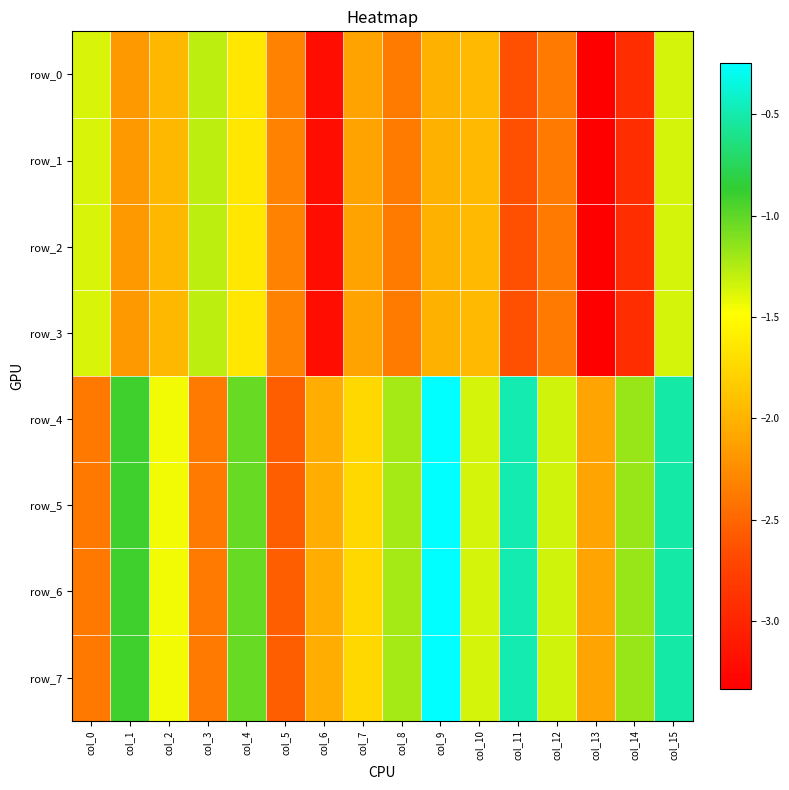

At which label is row_4 closest to -1?

col_4